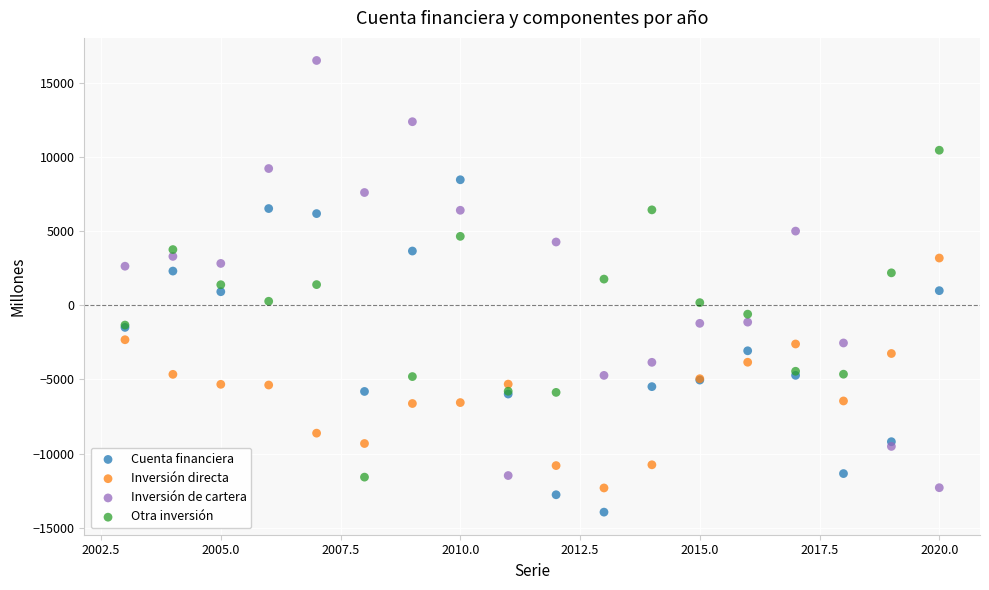

Which series contains the lowest Y value?

Cuenta financiera